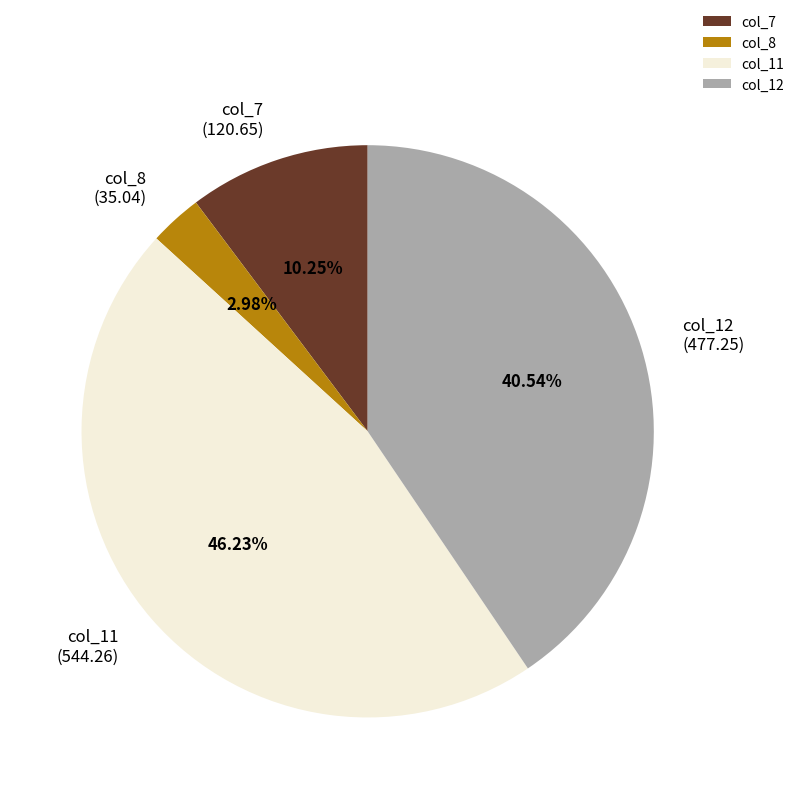

To the nearest percent, what percentage of the pie is col_8?

3%